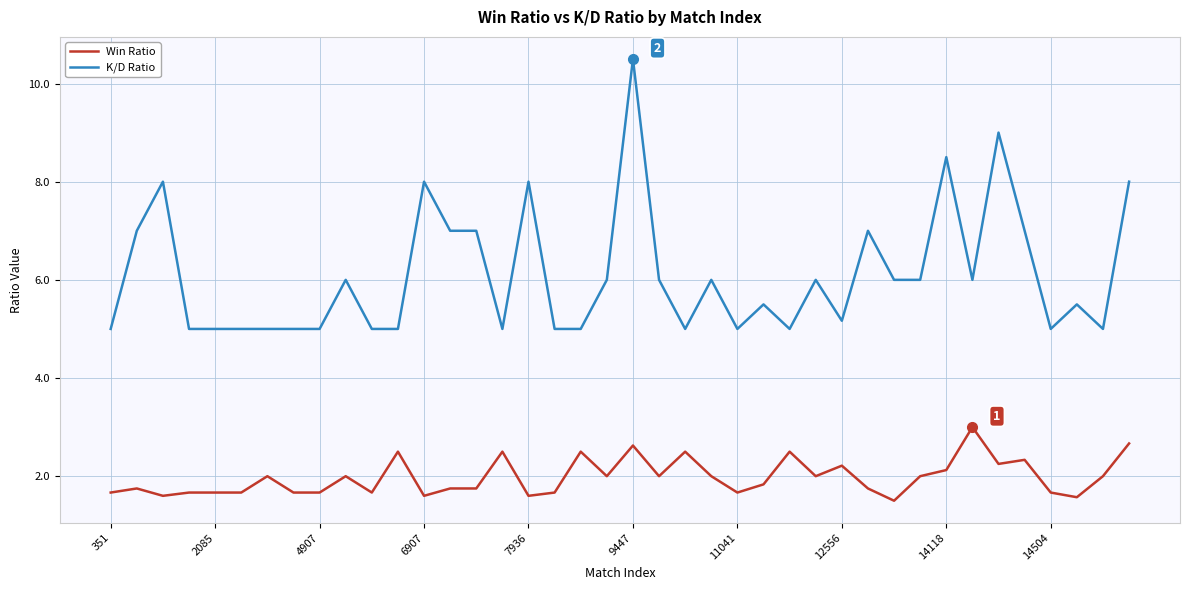

True or false: Win Ratio and K/D Ratio intersect in this chart.

False